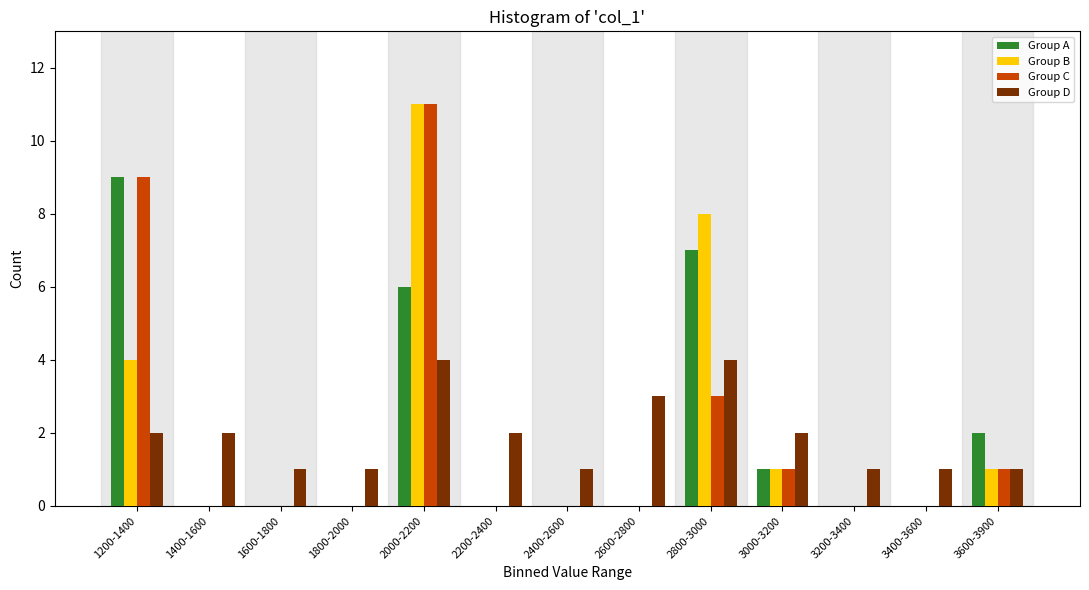

The value of Group A at 3400-3600 is -6. True or false?

False